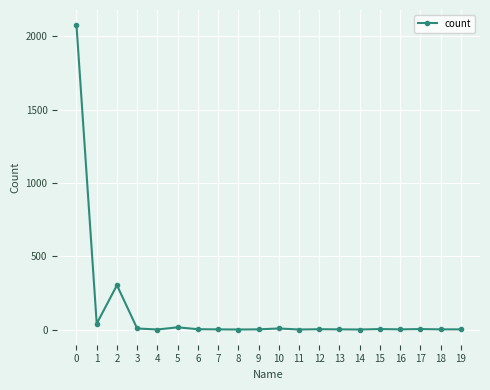

At which label is the value closest to 1038?

2